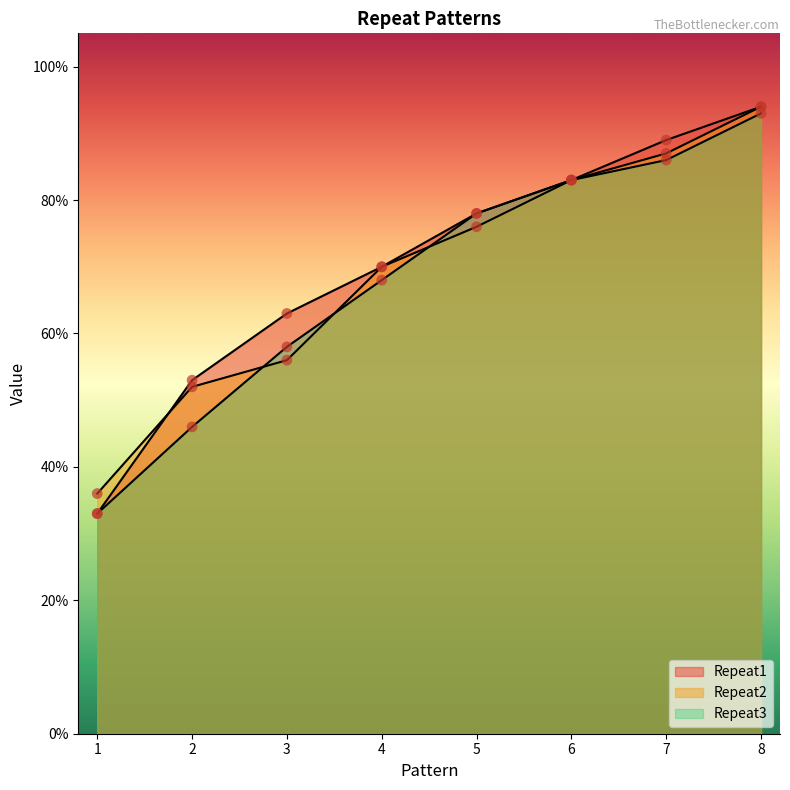

Is the value of Repeat3 at 1 greater than the value of Repeat2 at 3?

No